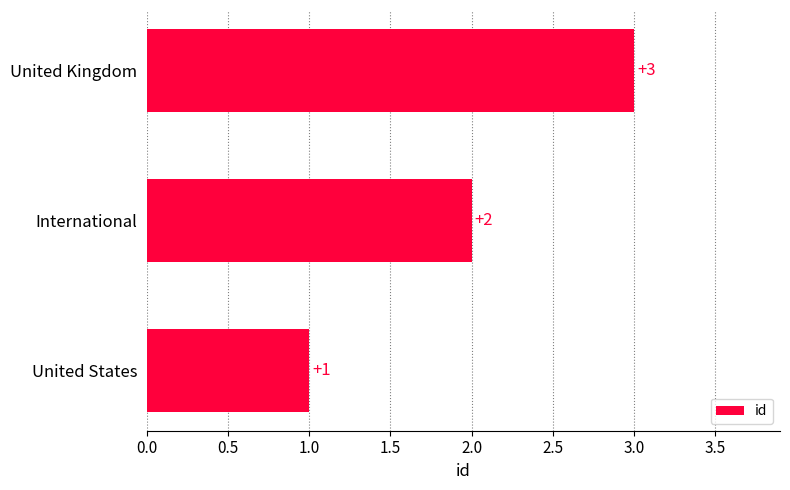

Is it true that the value at International is 1?

False